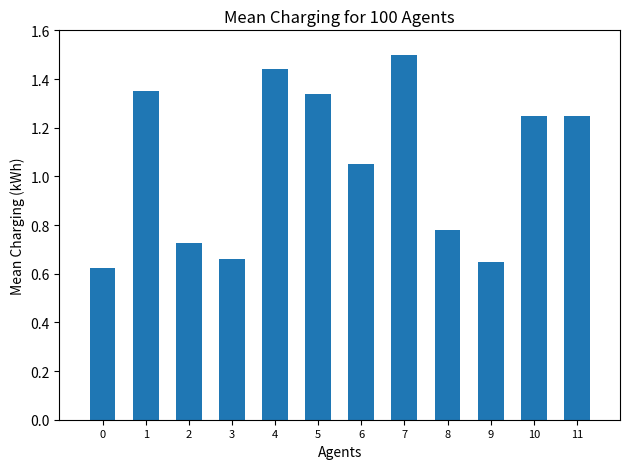

How many data points are less than 1?

5